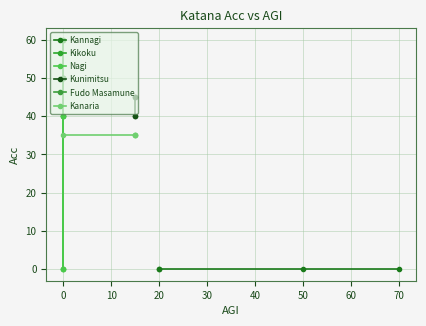

Between 20 and 70, which is larger?

20